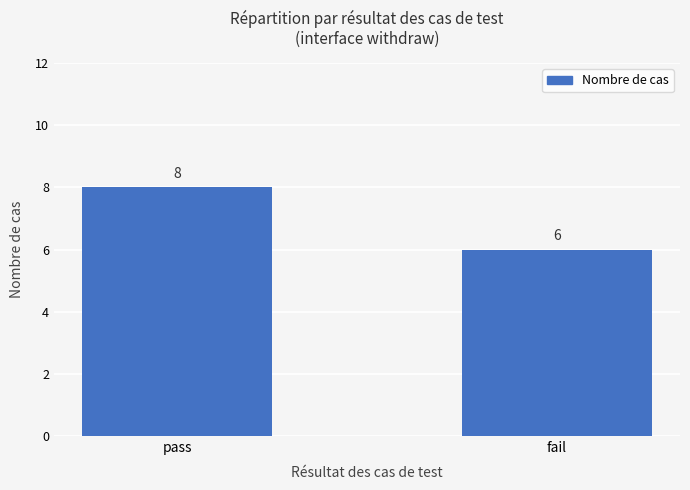

The value at fail is 6. True or false?

True